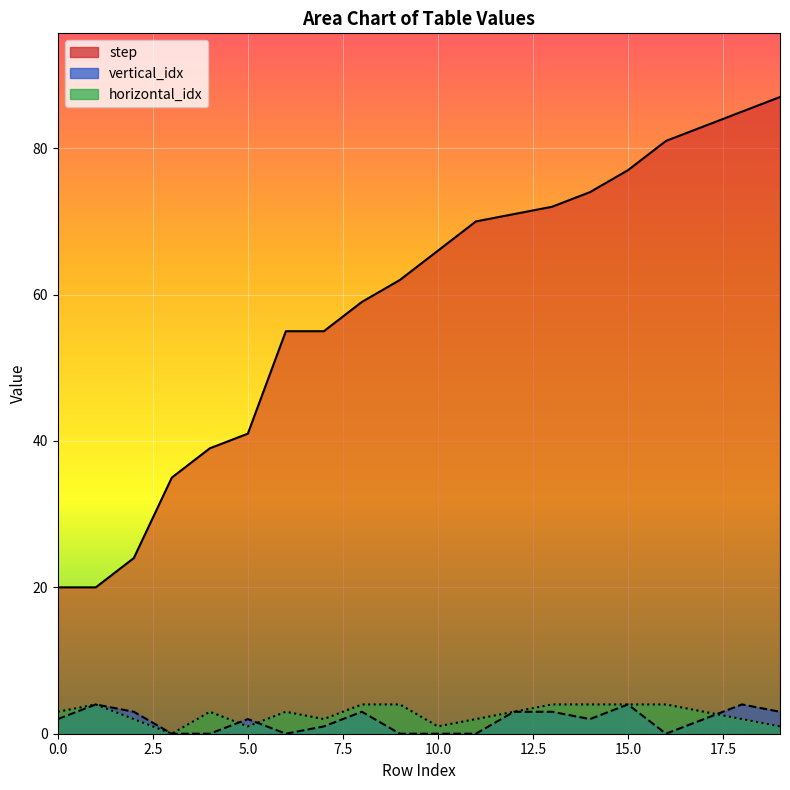

At which category is the sum across all series the highest?

18